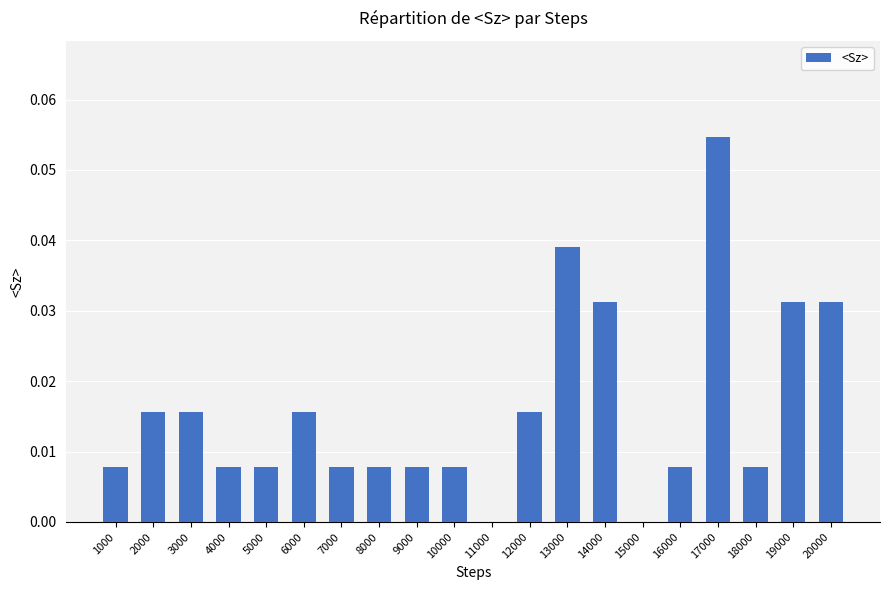

Is it true that the value at 12000 is 0.0?

True